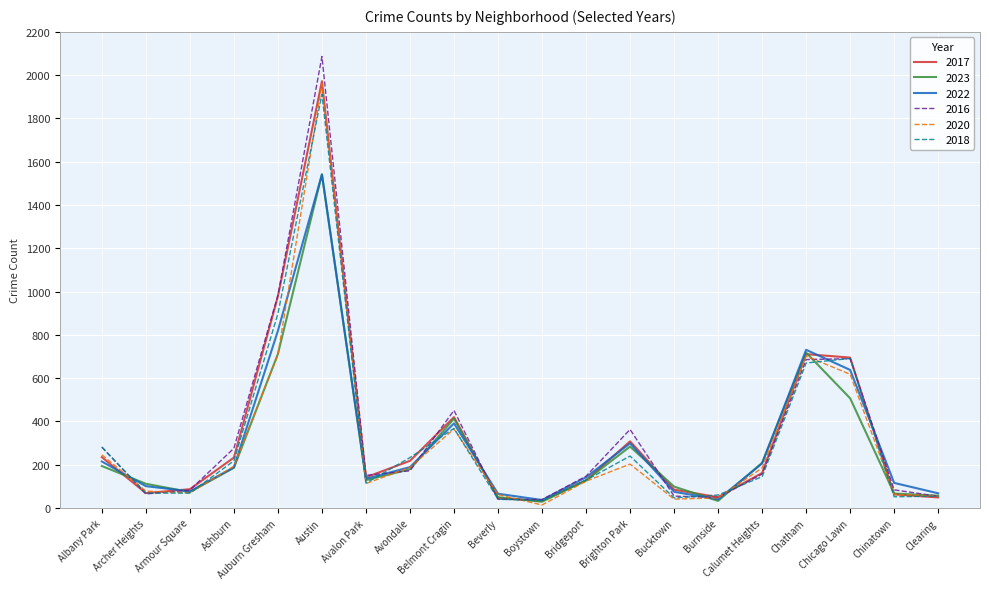

What is the greatest value displayed?

2086